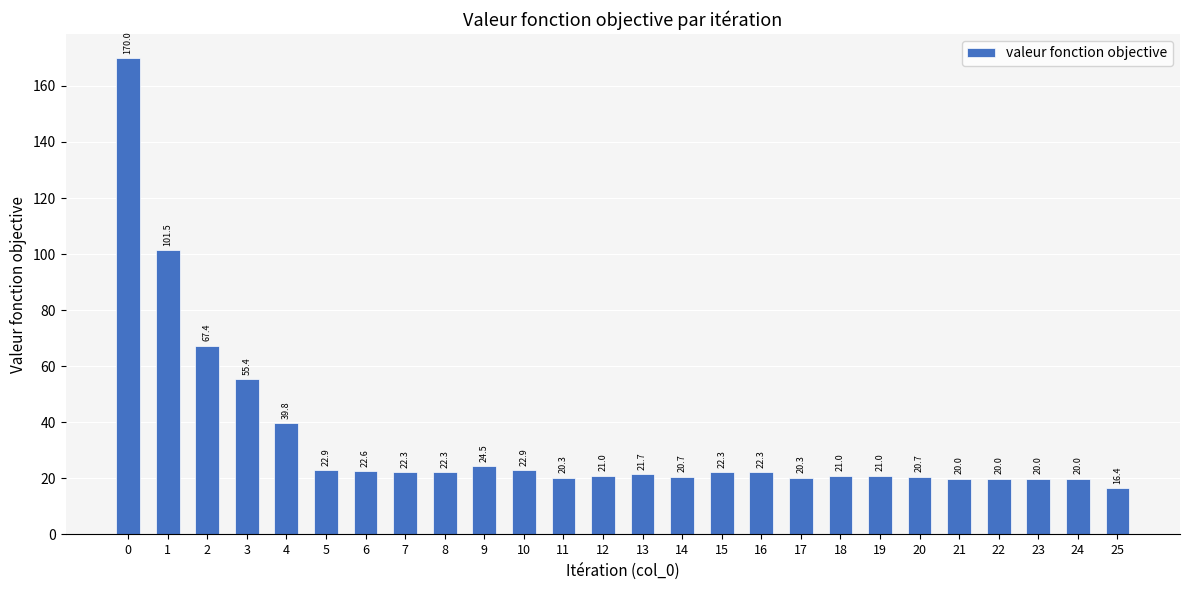

What is the maximum value shown in the chart?

170.0